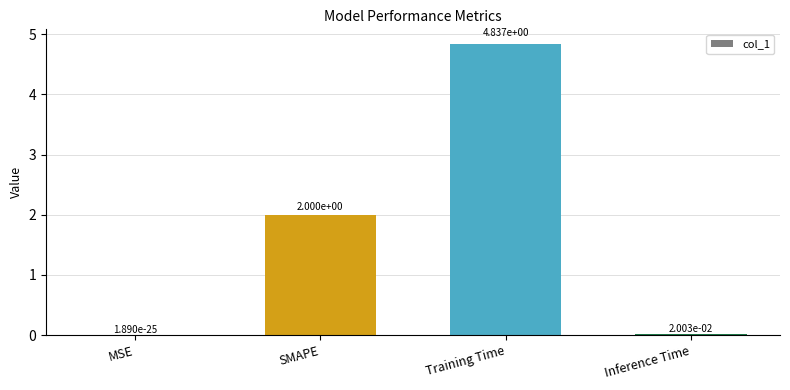

Where is the data nearest to the value 2?

SMAPE